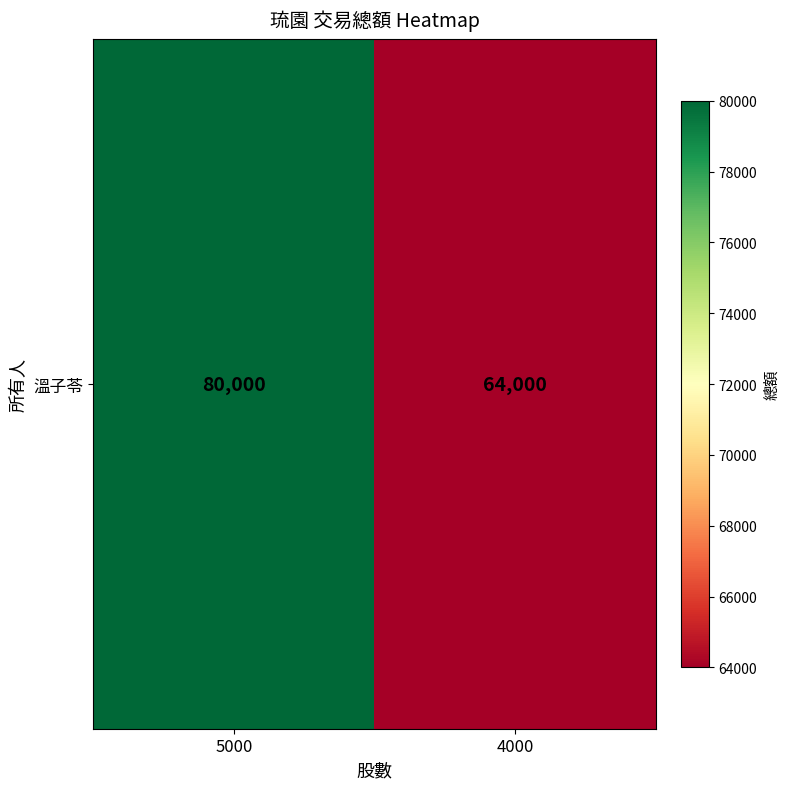

Rank the categories by value from lowest to highest.

4000, 5000